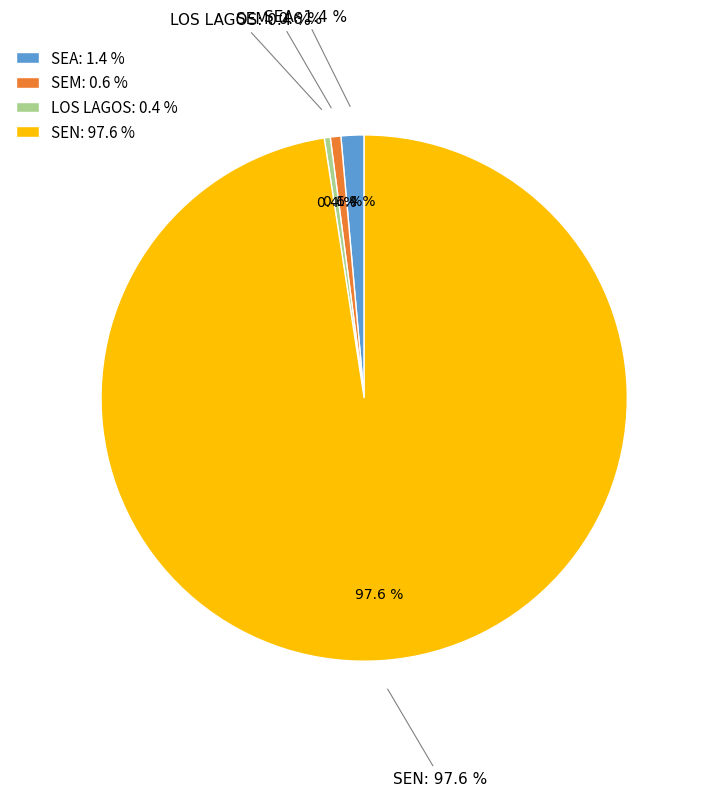

To the nearest percent, what is the difference between the largest and smallest slice percentages?

97%